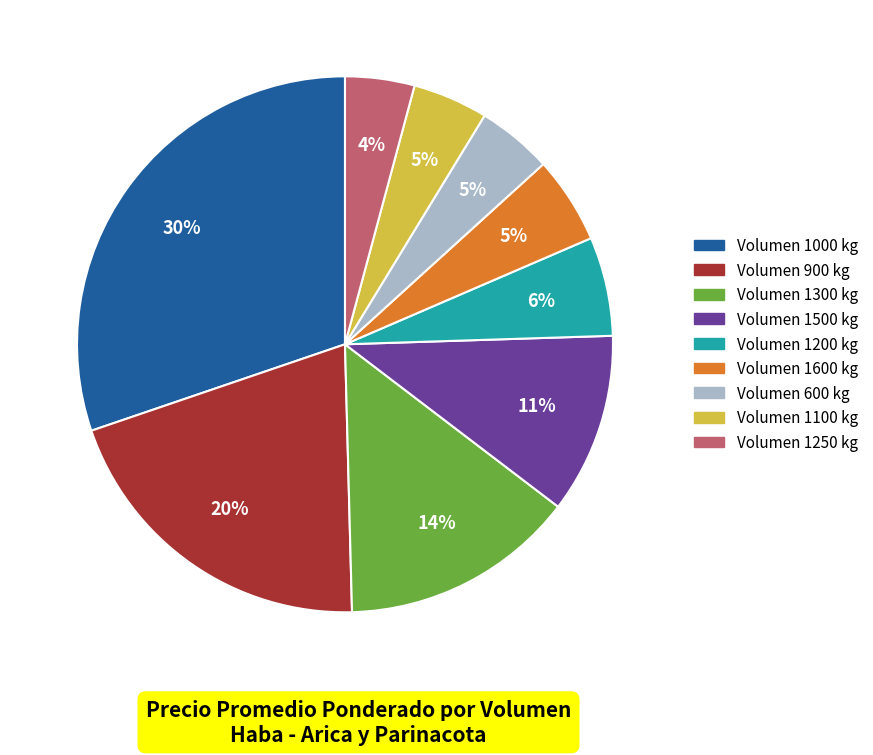

To the nearest percent, what is the difference between the largest and smallest slice percentages?

26%